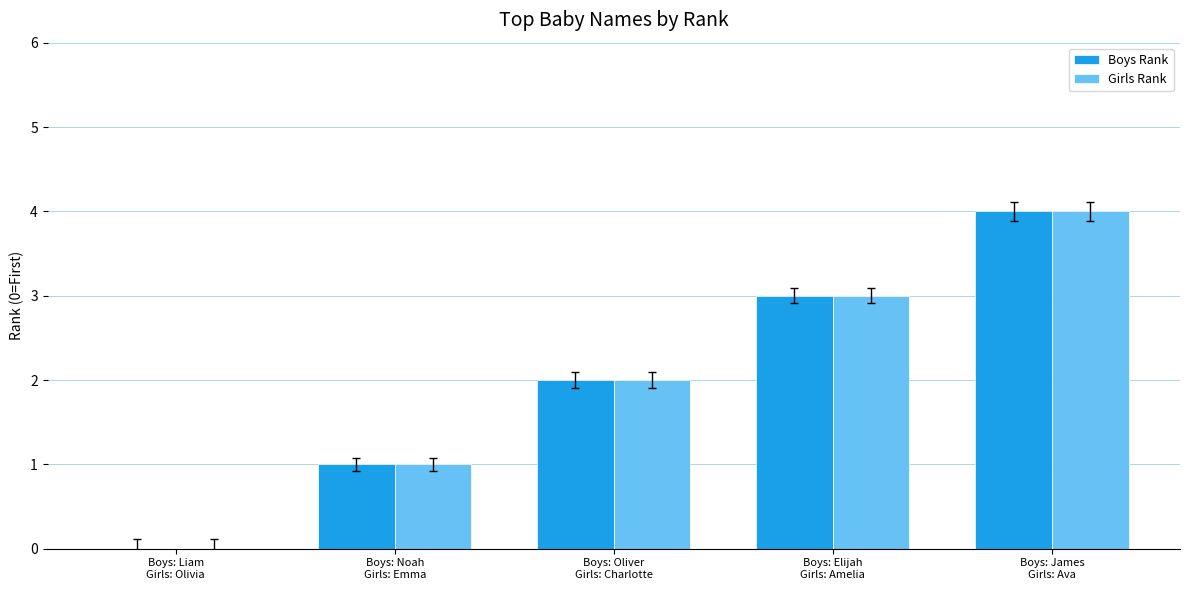

What are all the series names shown in the legend?

Boys Rank, Girls Rank